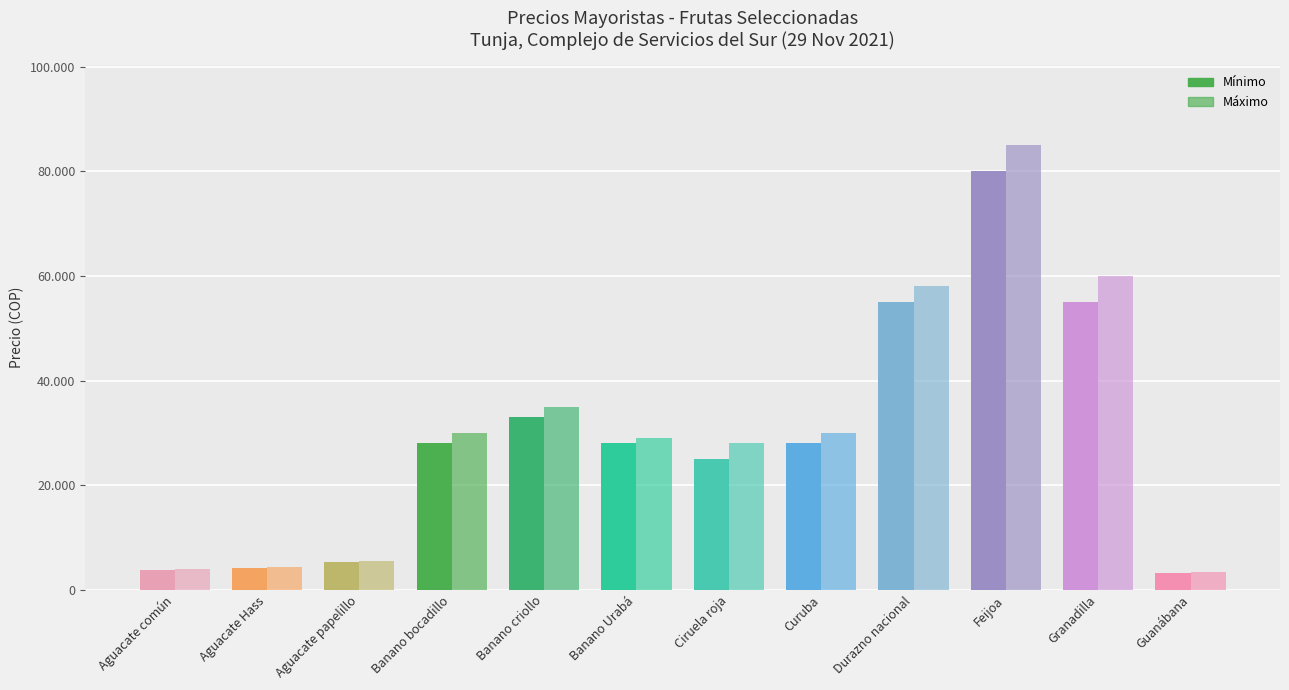

Between Curuba and Guanábana, which series saw the biggest shift?

Máximo